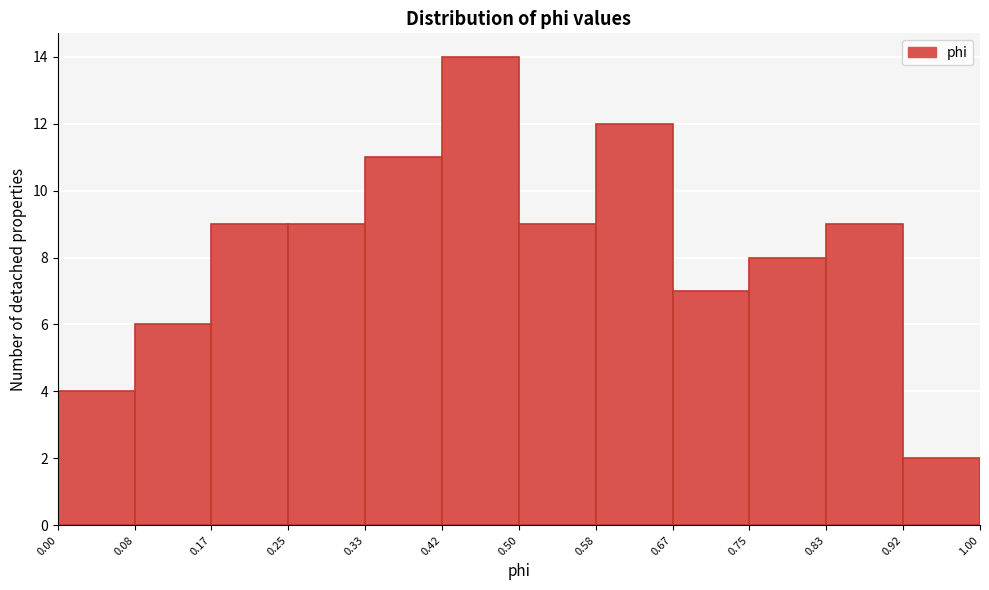

Reading left to right, transcribe this chart: for each bar, give the range it covers on the x-axis and its height. The values are not printed on the chart, so give them approximately, as read against the axis.

0.00 to 0.08: 4
0.08 to 0.17: 6
0.17 to 0.25: 9
0.25 to 0.33: 9
0.33 to 0.42: 11
0.42 to 0.50: 14
0.50 to 0.58: 9
0.58 to 0.67: 12
0.67 to 0.75: 7
0.75 to 0.83: 8
0.83 to 0.92: 9
0.92 to 1.00: 2